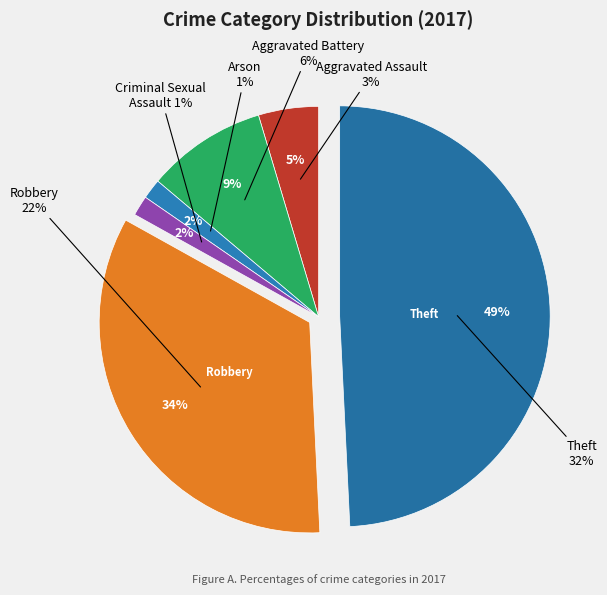

Approximately how many times larger is the value at Aggravated Battery compared to Arson?

6.0